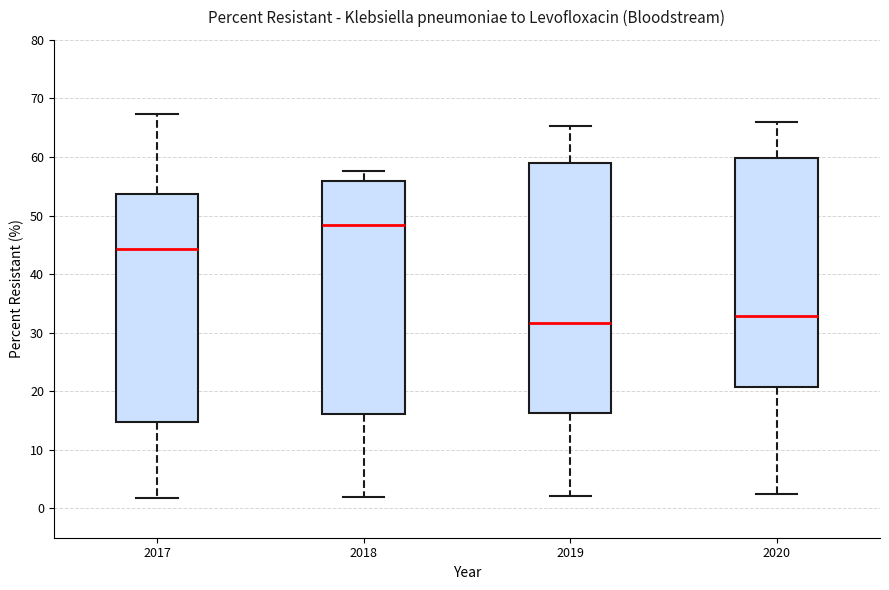

Which box's median line is the lowest?

2019